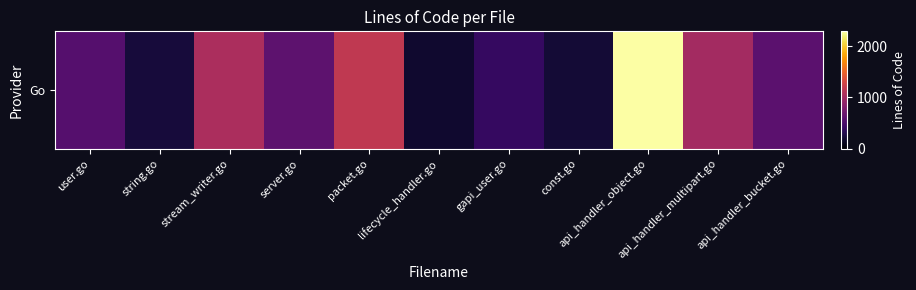

Reading left to right, what are all the values shown in this chart?

569	236	1054	609	1178	194	396	215	2290	1002	604